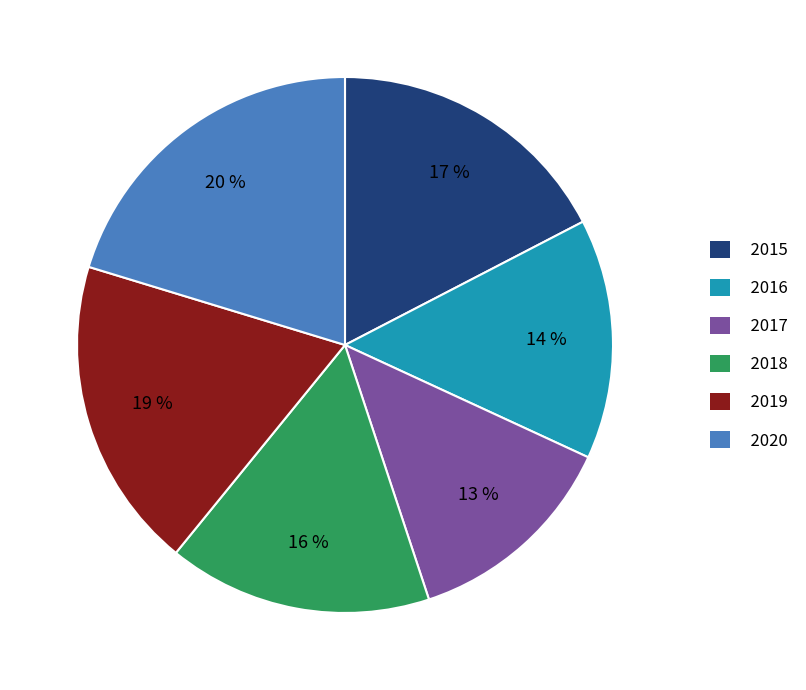

Count the number of slices in the pie.

6